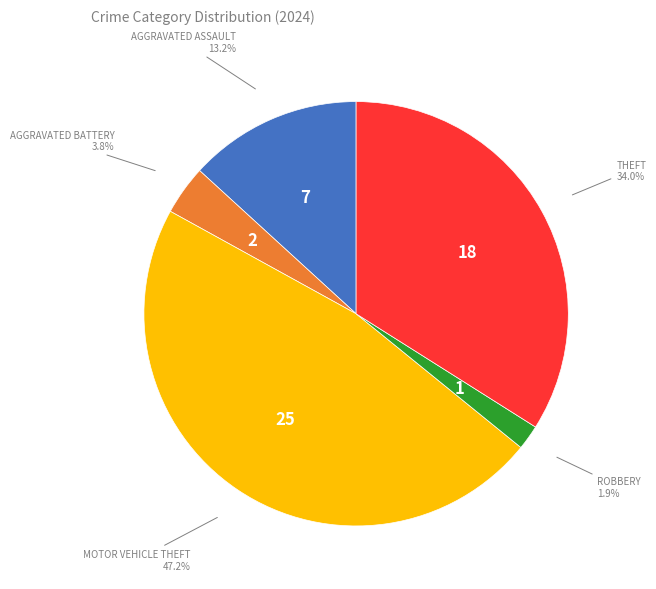

Is there a majority slice in this chart?

No